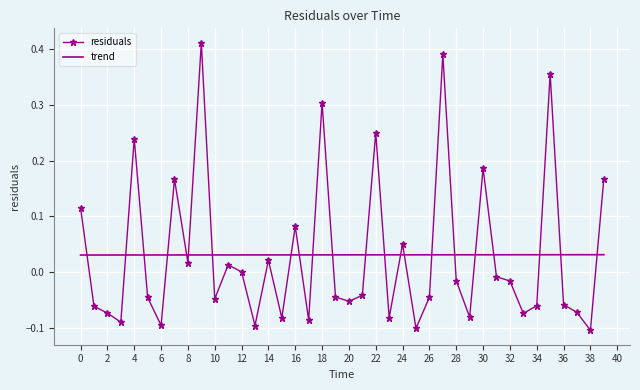

List the series in order of their peak value, lowest first.

trend, residuals